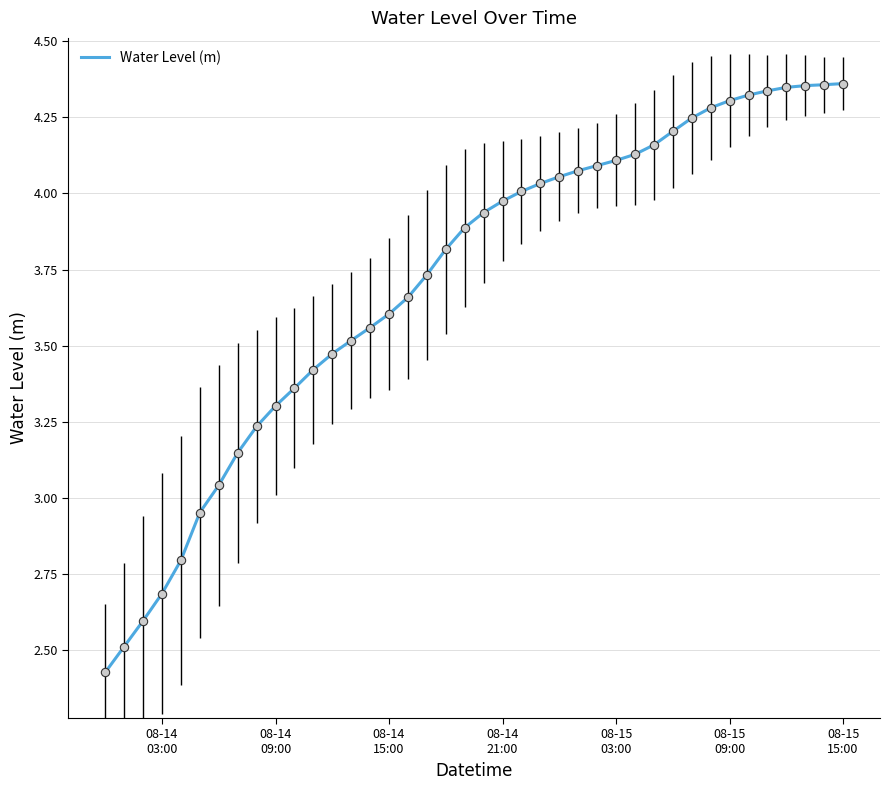

True or false: the data has more than 2 interior local peaks.

False